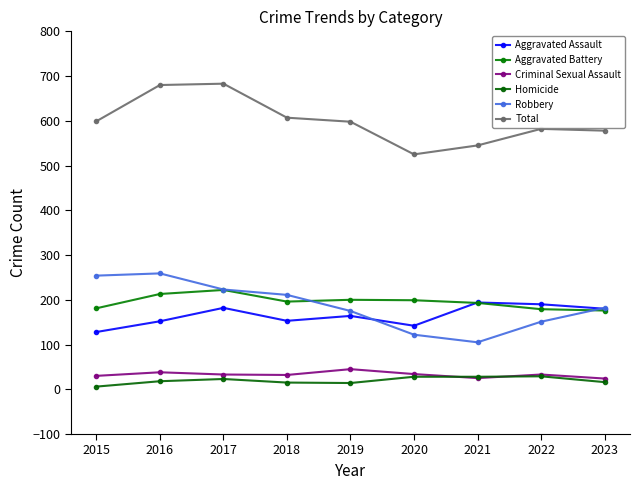

Read the Aggravated Assault value at 2021, to the nearest 5.

195